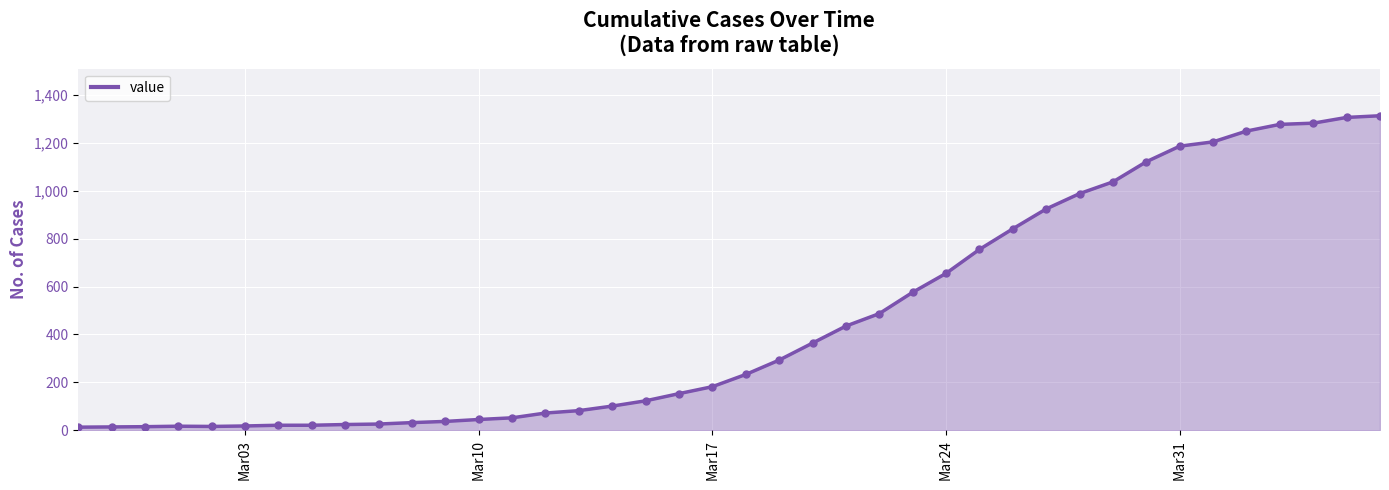

What is the difference between the maximum and minimum values?

1300